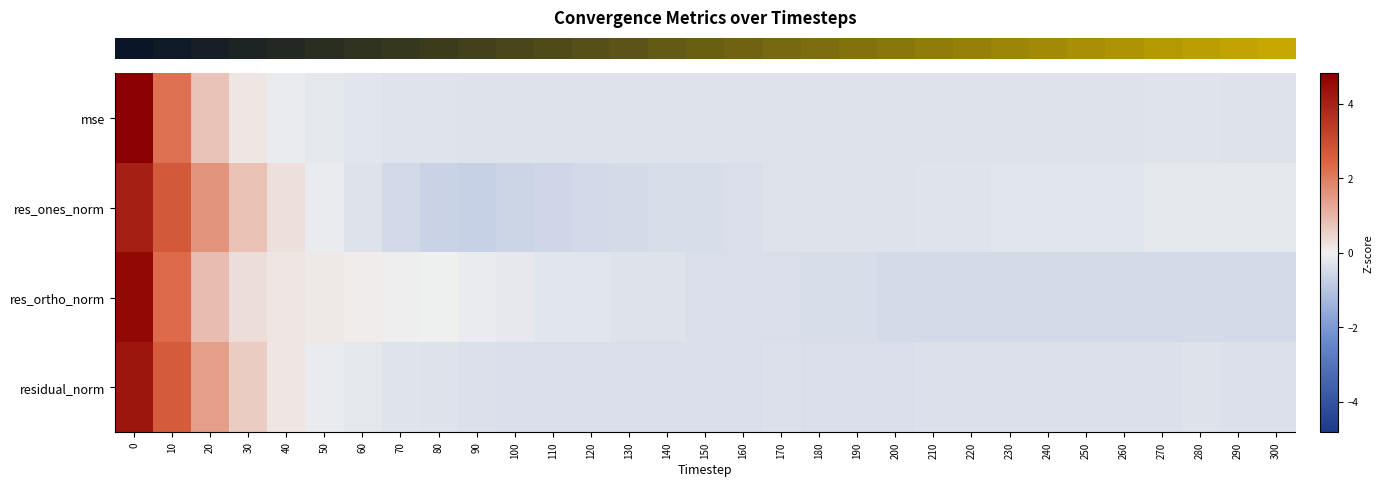

Reading left to right, transcribe all the data shown in this chart.

row_0: 0=4.8	10=2.2	20=0.8	30=0.2	40=-0.1	50=-0.2	60=-0.3	70=-0.3	80=-0.3	90=-0.3	100=-0.3	110=-0.3	120=-0.3	130=-0.3	140=-0.3	150=-0.3	160=-0.3	170=-0.3	180=-0.3	190=-0.3	200=-0.3	210=-0.3	220=-0.3	230=-0.3	240=-0.3	250=-0.3	260=-0.3	270=-0.3	280=-0.3	290=-0.3	300=-0.3
row_1: 0=4.1	10=2.7	20=1.6	30=0.8	40=0.3	50=-0.1	60=-0.3	70=-0.5	80=-0.7	90=-0.7	100=-0.6	110=-0.6	120=-0.5	130=-0.5	140=-0.5	150=-0.4	160=-0.4	170=-0.3	180=-0.3	190=-0.3	200=-0.3	210=-0.3	220=-0.3	230=-0.3	240=-0.2	250=-0.2	260=-0.2	270=-0.2	280=-0.2	290=-0.2	300=-0.2
row_2: 0=4.6	10=2.3	20=0.9	30=0.3	40=0.2	50=0.1	60=0.1	70=0.0	80=-0.0	90=-0.1	100=-0.2	110=-0.2	120=-0.3	130=-0.3	140=-0.3	150=-0.4	160=-0.4	170=-0.4	180=-0.4	190=-0.4	200=-0.5	210=-0.5	220=-0.5	230=-0.5	240=-0.5	250=-0.5	260=-0.5	270=-0.5	280=-0.5	290=-0.5	300=-0.5
row_3: 0=4.3	10=2.6	20=1.4	30=0.6	40=0.2	50=-0.1	60=-0.2	70=-0.3	80=-0.3	90=-0.4	100=-0.4	110=-0.4	120=-0.4	130=-0.4	140=-0.4	150=-0.4	160=-0.4	170=-0.4	180=-0.4	190=-0.4	200=-0.4	210=-0.4	220=-0.4	230=-0.4	240=-0.4	250=-0.3	260=-0.4	270=-0.3	280=-0.3	290=-0.3	300=-0.3